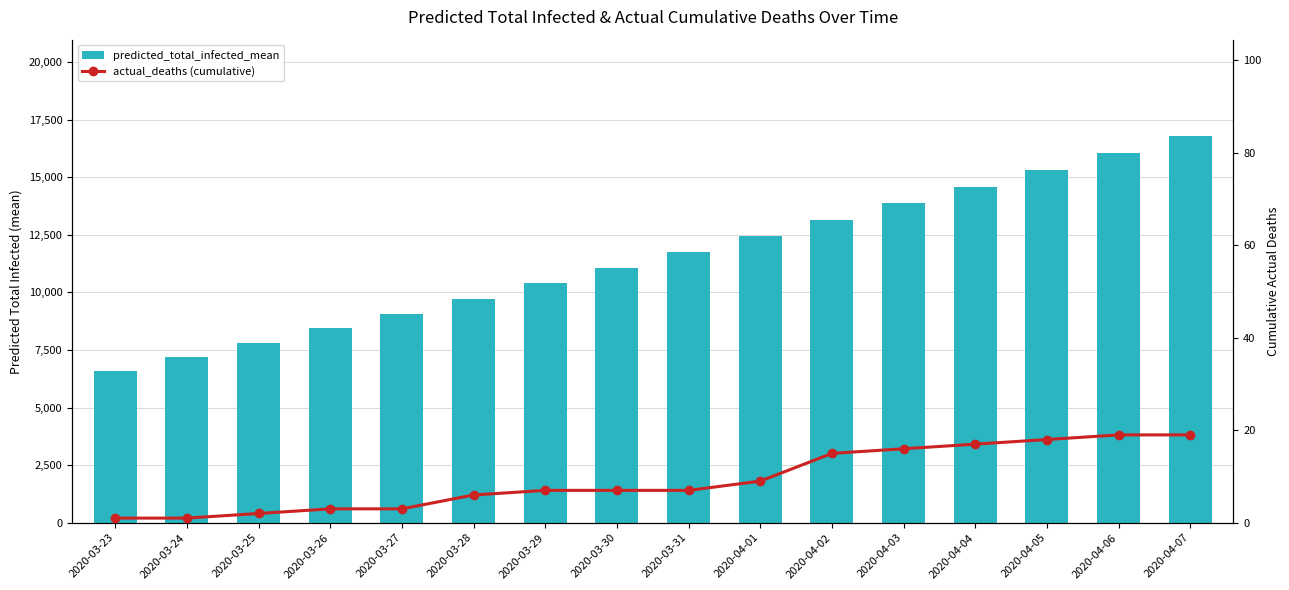

Reading right to left, what are all the values shown in this chart?

predicted_total_infected_mean: 2020-04-07=16782	2020-04-06=16043	2020-04-05=15310	2020-04-04=14584	2020-04-03=13866	2020-04-02=13155	2020-04-01=12452	2020-03-31=11757	2020-03-30=11072	2020-03-29=10396	2020-03-28=9730	2020-03-27=9076	2020-03-26=8435	2020-03-25=7807	2020-03-24=7194	2020-03-23=6600
actual_deaths (cumulative): 2020-04-07=19	2020-04-06=19	2020-04-05=18	2020-04-04=17	2020-04-03=16	2020-04-02=15	2020-04-01=9	2020-03-31=7	2020-03-30=7	2020-03-29=7	2020-03-28=6	2020-03-27=3	2020-03-26=3	2020-03-25=2	2020-03-24=1	2020-03-23=1